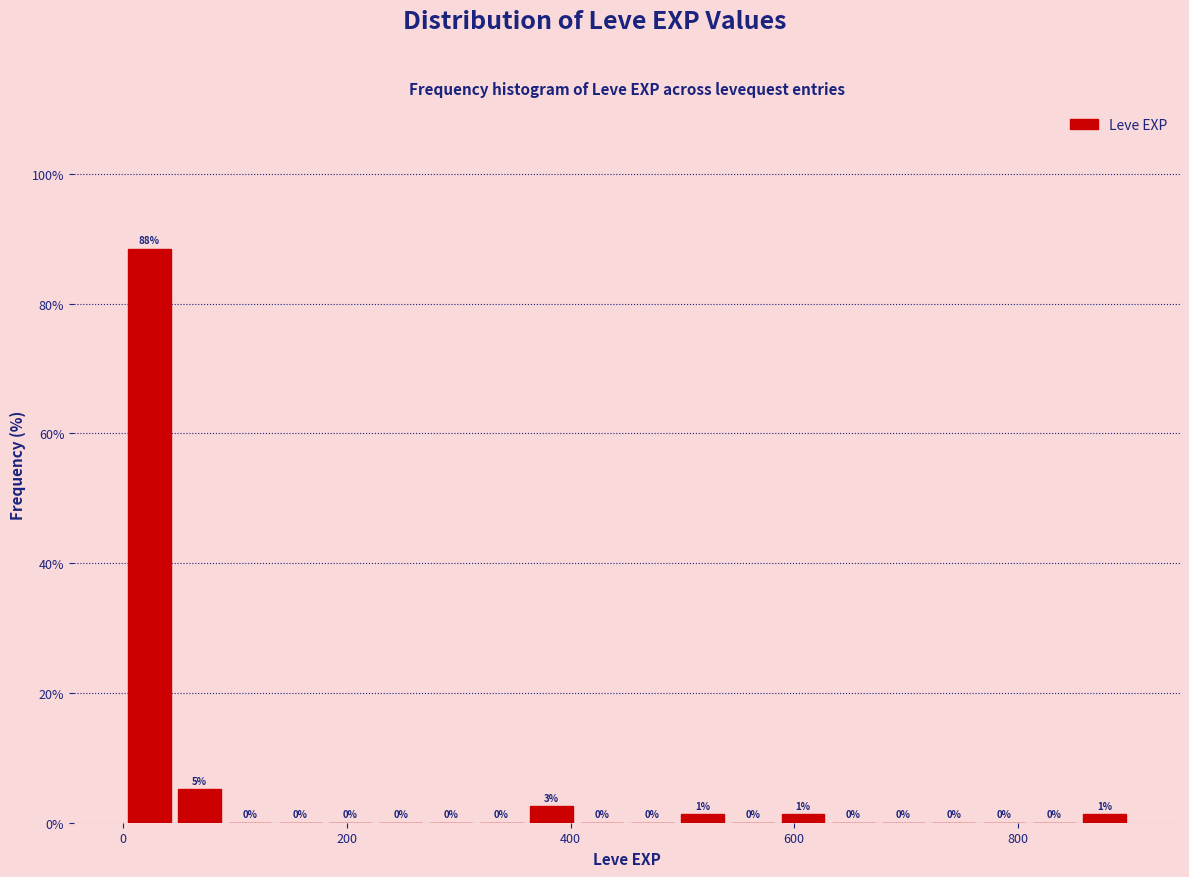

Around what value on the x-axis is the tallest bar? Give the approximate position of its centre, as read against the axis.

20